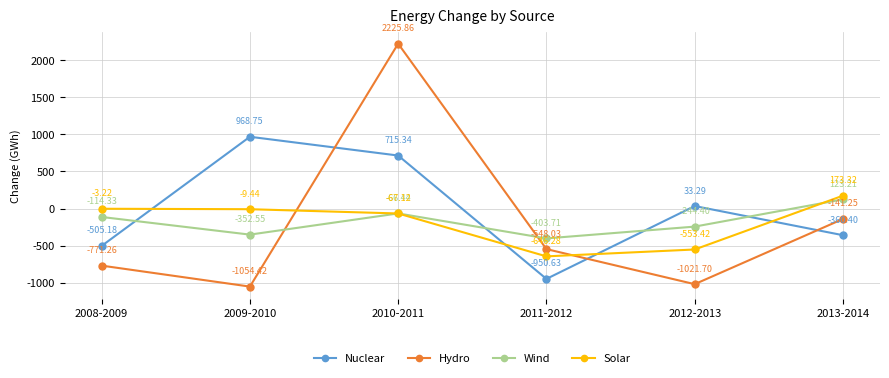

Is it true that Hydro equals -141.2 at 2013-2014?

True